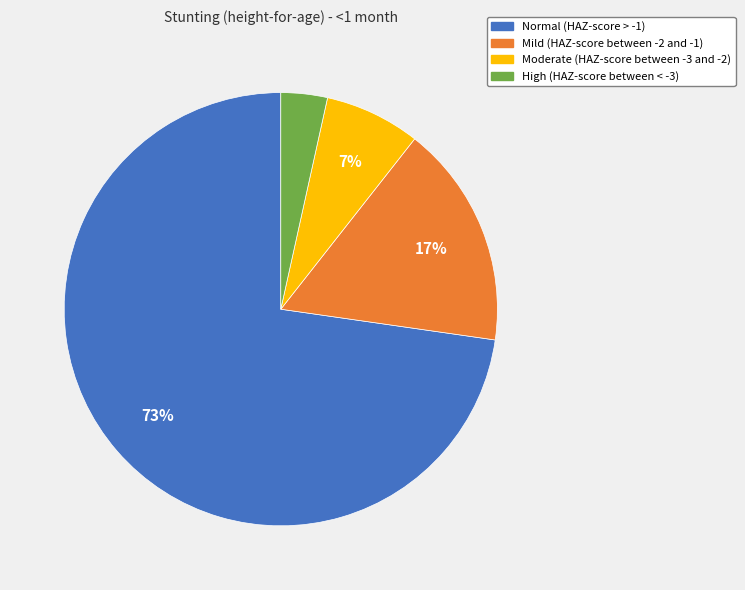

What is the smallest slice in the pie chart?

High (HAZ-score between < -3)